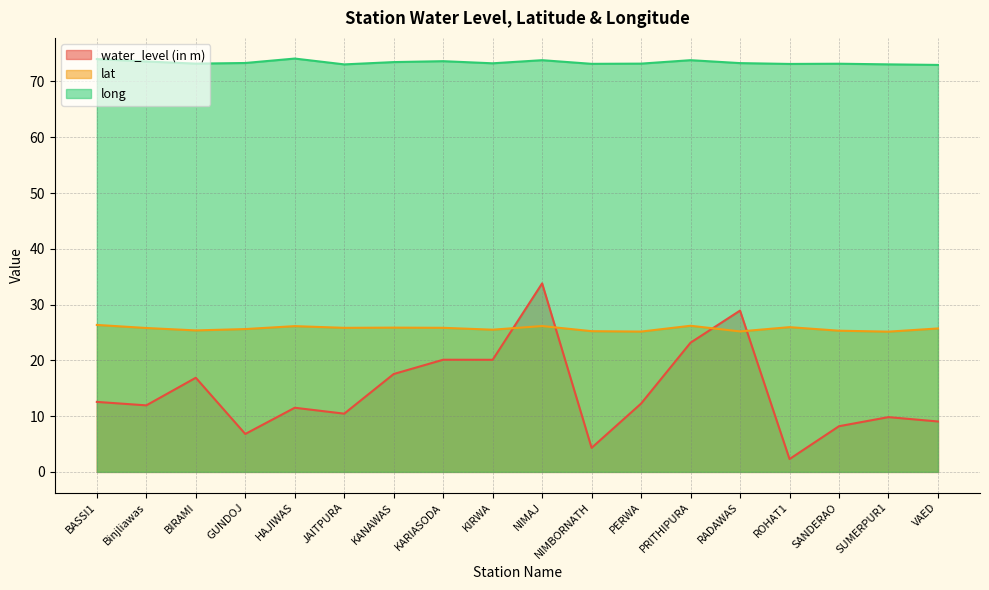

Which label corresponds to the smallest value in the chart?

ROHAT1